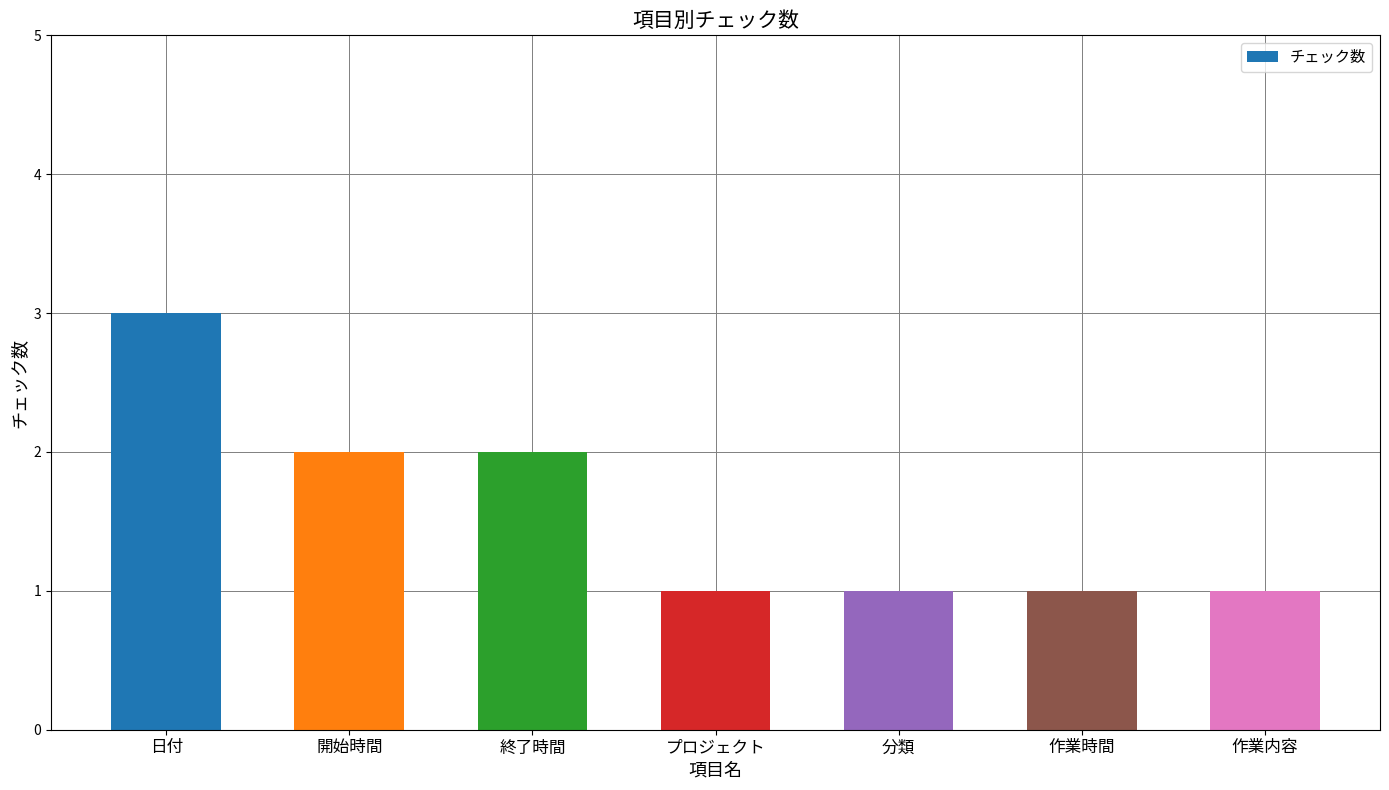

What is the sum of the values at 作業内容 and 日付?

4